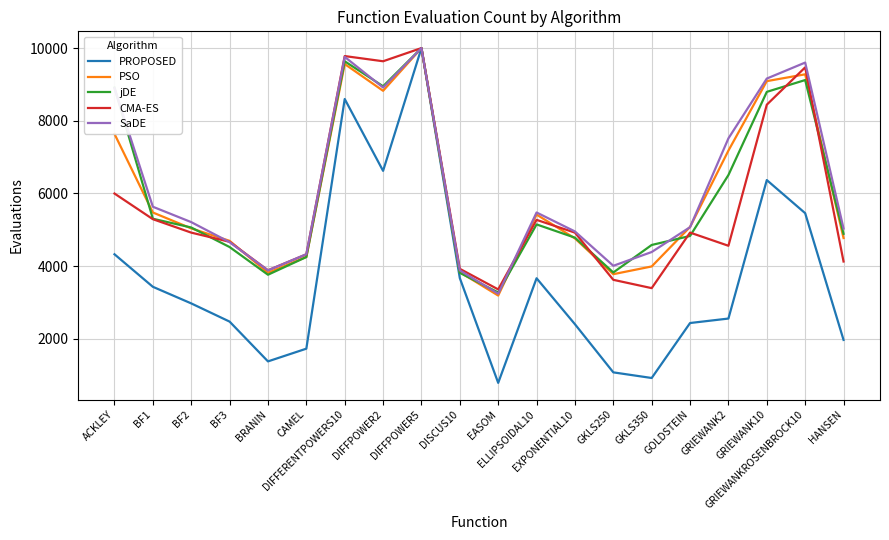

How many interior local valleys does the PROPOSED series have?

4